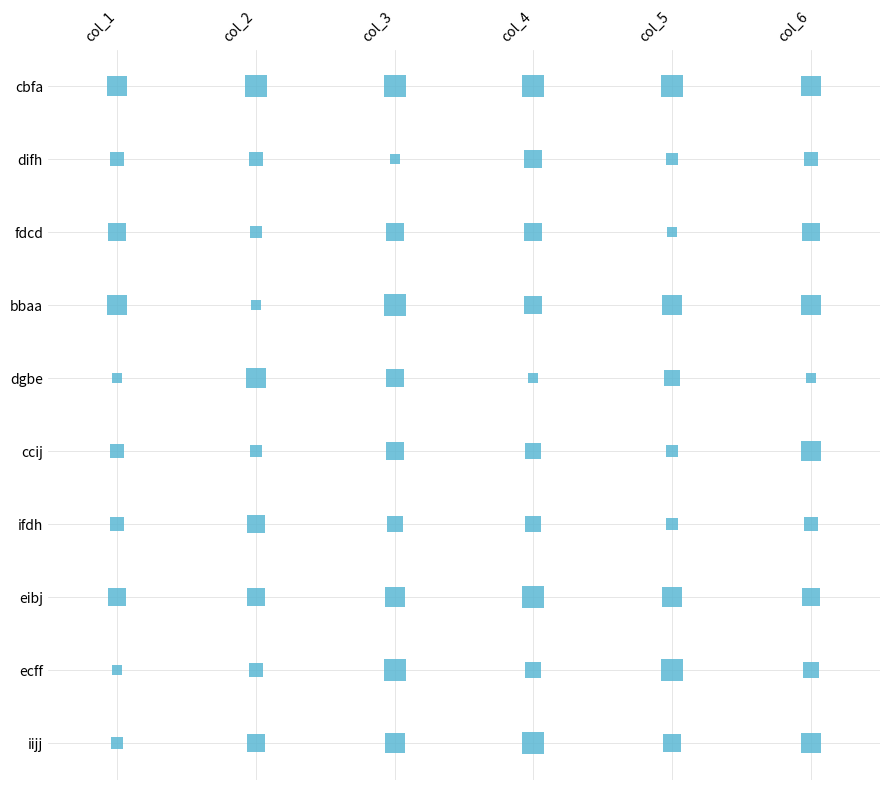

Rank the series at 0 from lowest to highest value.

dgbe, ecff, iijj, difh, ccij, ifdh, eibj, fdcd, cbfa, bbaa